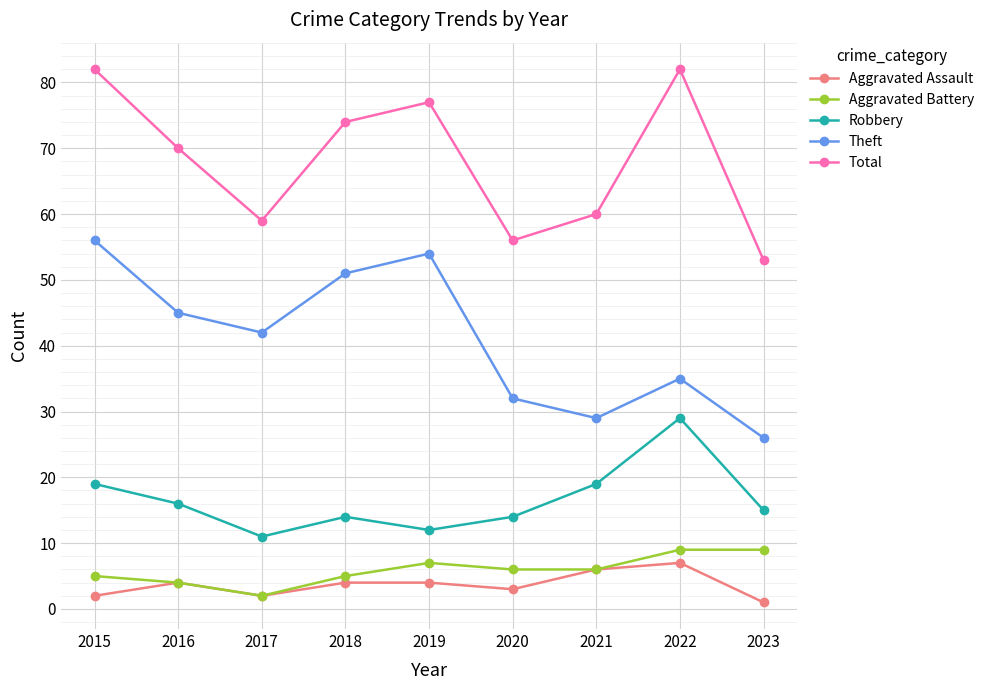

Count the number of data series in this chart.

5